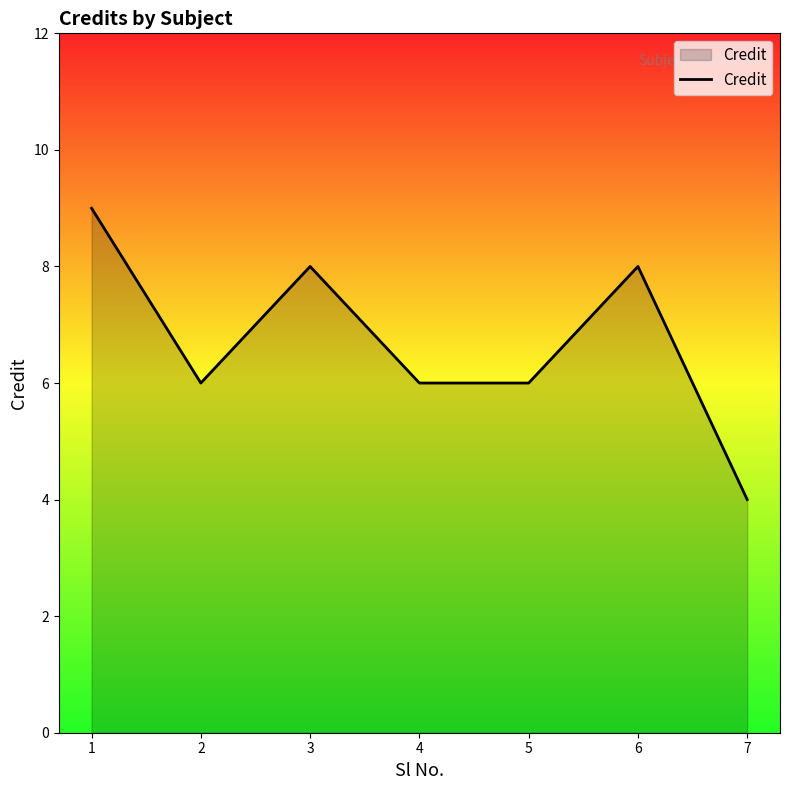

Read the value at 1.

9